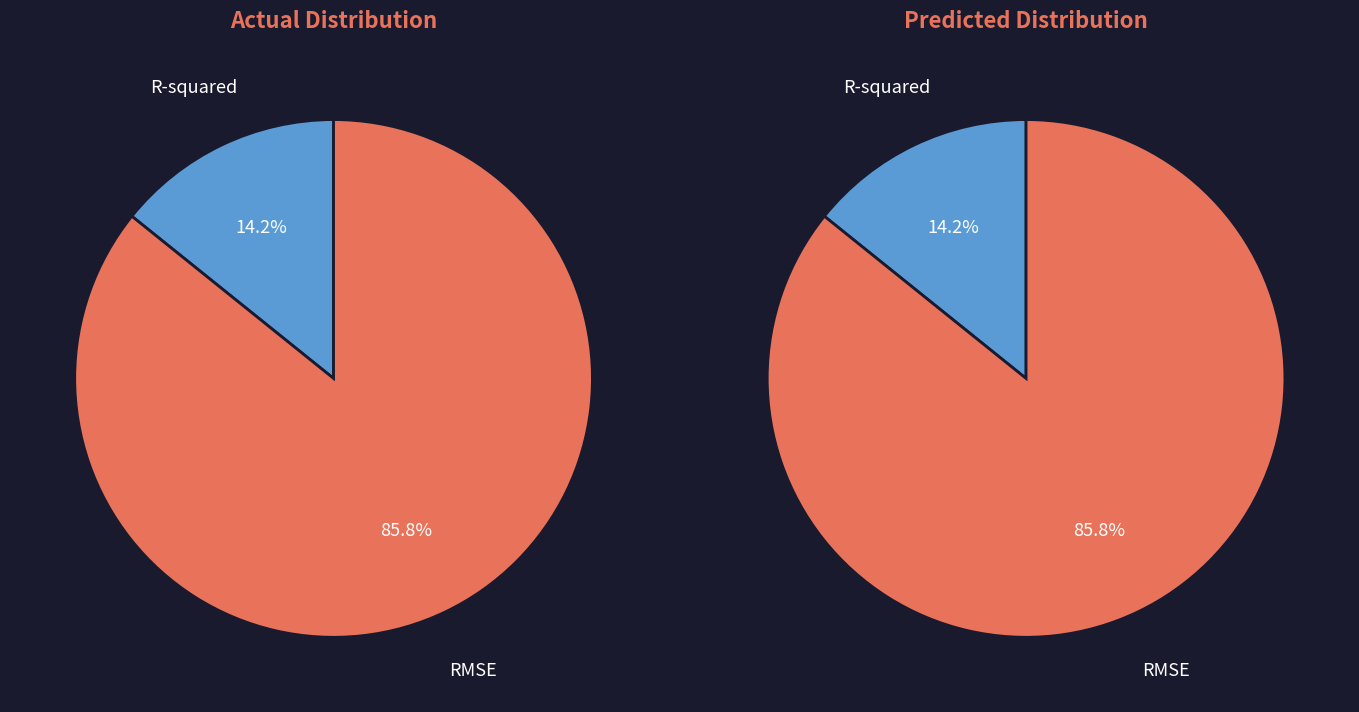

What percentage is NOT represented by RMSE?

14.2%